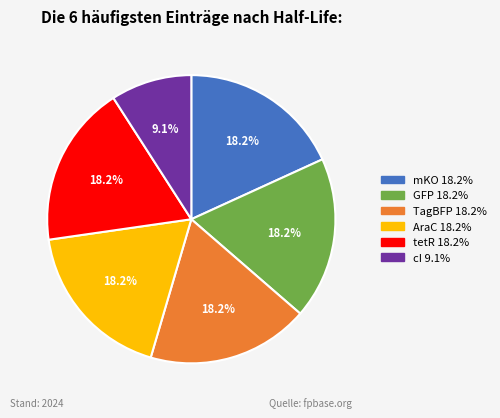

How many segments does this pie chart have?

6